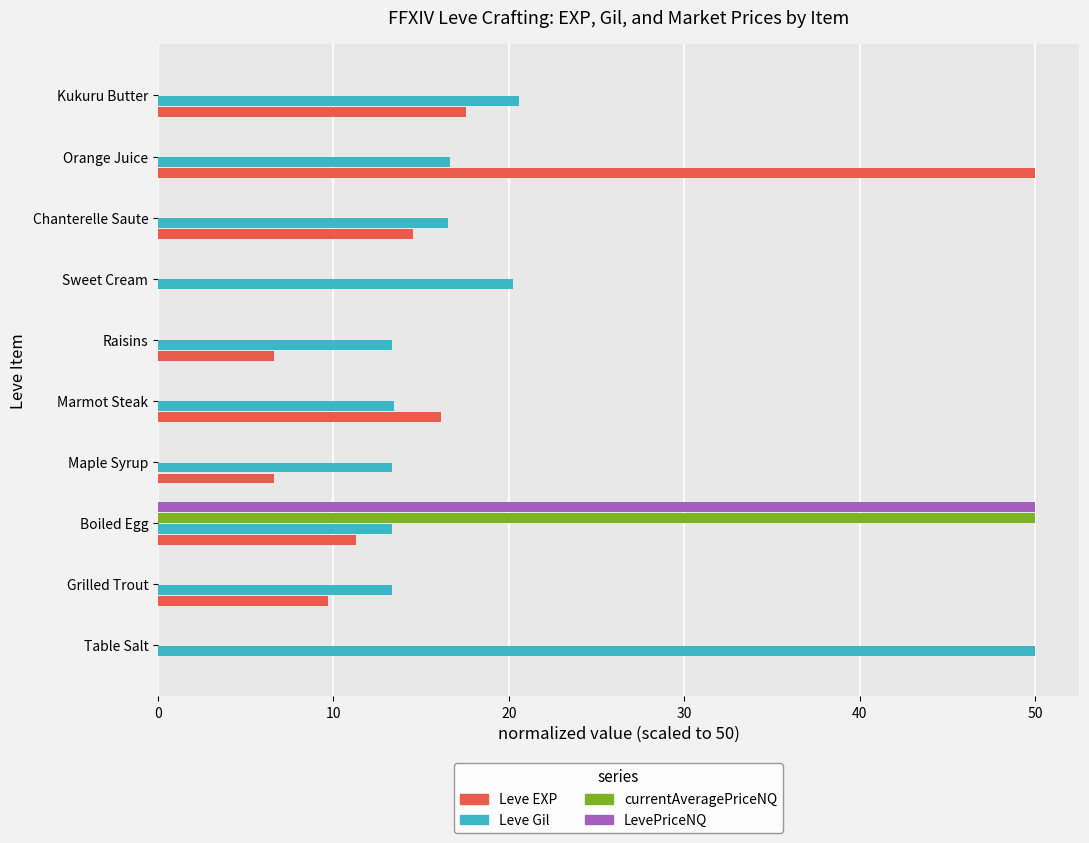

At which label is Leve EXP closest to 25?

Kukuru Butter